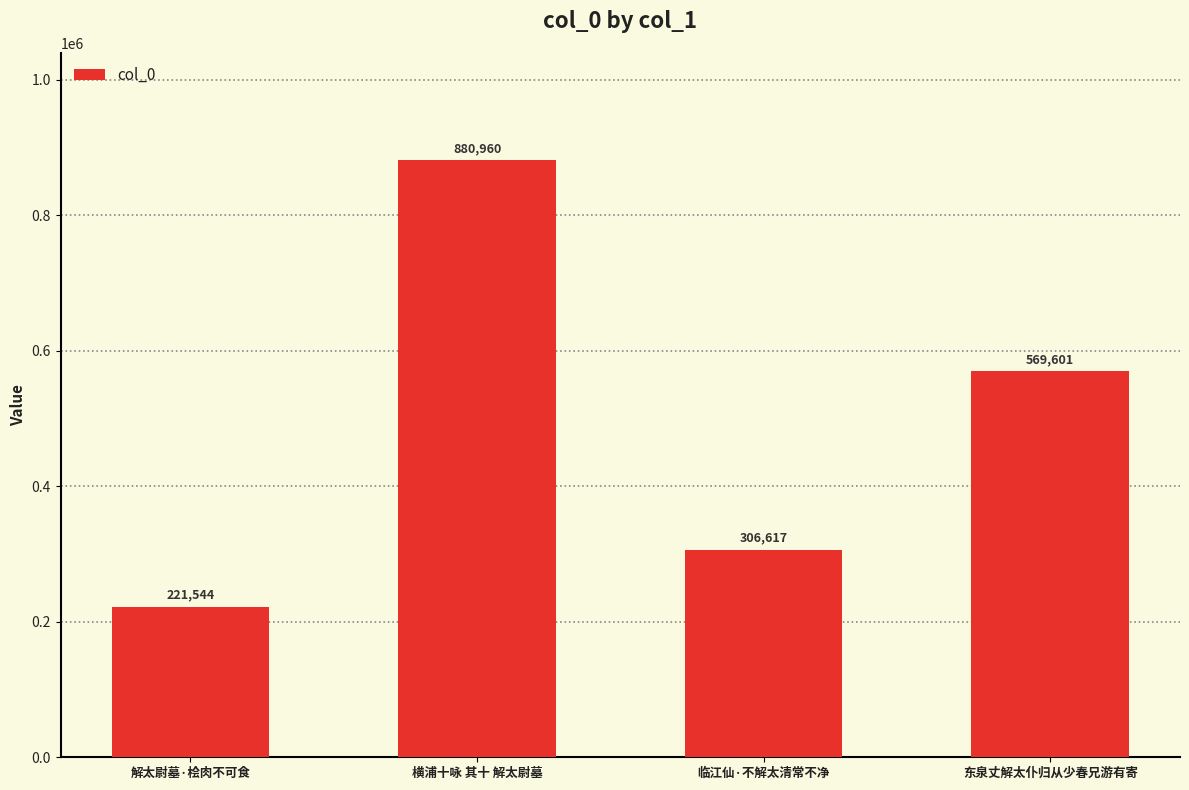

What is the value of the 1st bar from the left?

221544